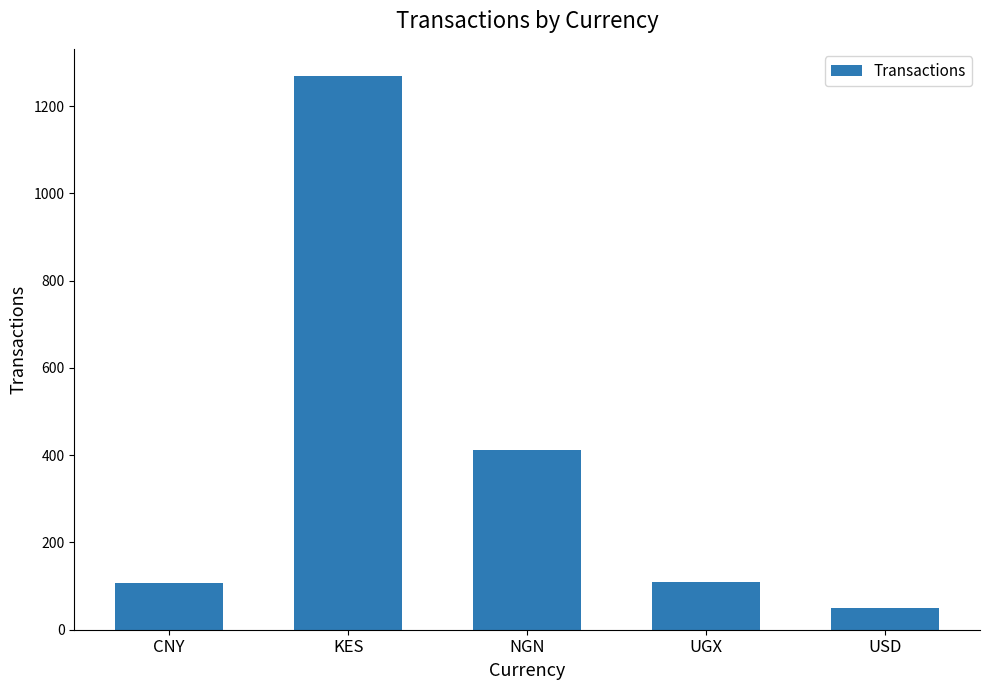

The value at CNY is 107. True or false?

True